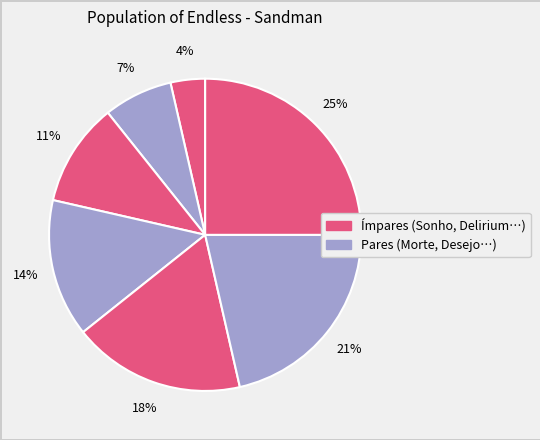

Count the number of slices in the pie.

7